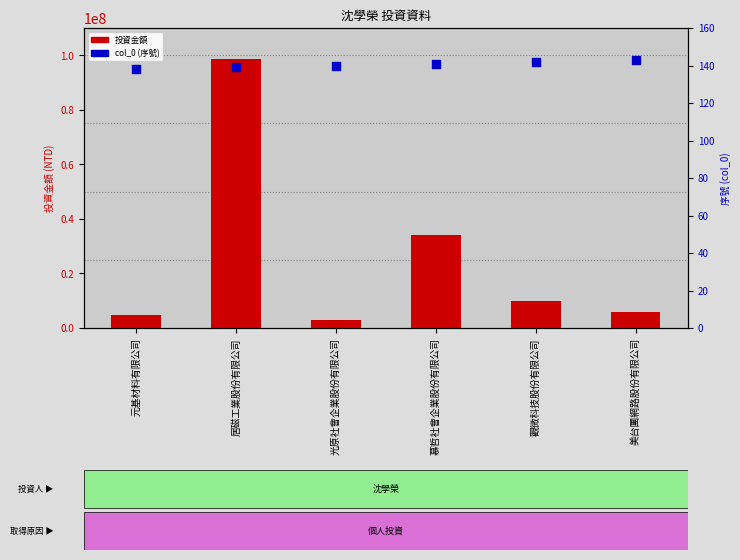

At how many categories does at least one series exceed 78510547?

1